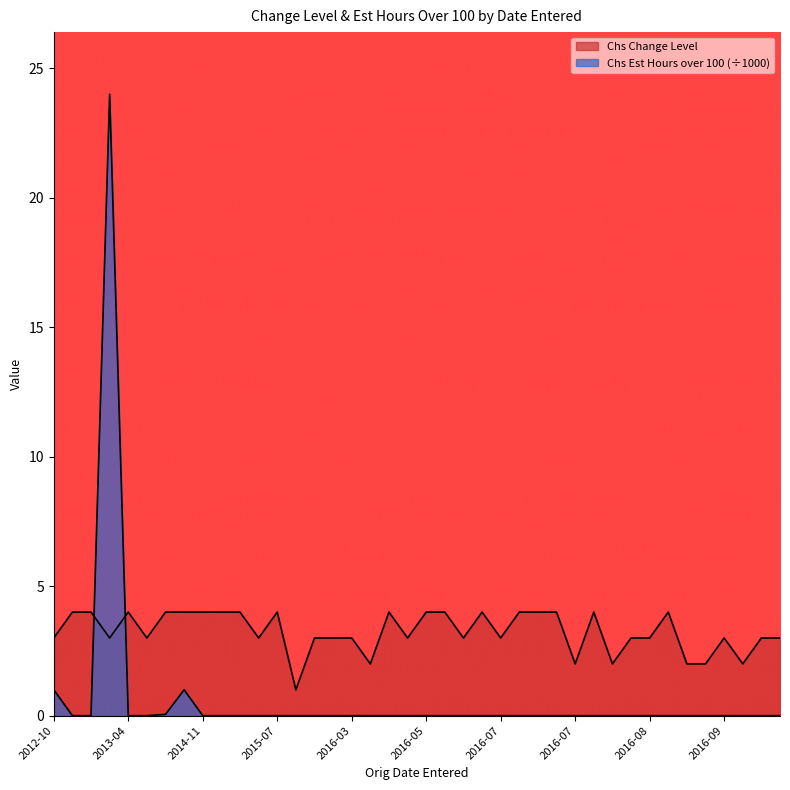

Rank the categories by Chs Change Level value from lowest to highest.

2015-09, 2016-03, 2016-07, 2016-08, 2016-09, 2016-09, 2016-09, 2012-10, 2013-01, 2014-03, 2015-07, 2015-10, 2016-01, 2016-03, 2016-04, 2016-06, 2016-07, 2016-08, 2016-08, 2016-09, 2016-09, 2016-09, 2012-10, 2012-10, 2013-04, 2014-06, 2014-09, 2014-11, 2014-12, 2015-04, 2015-07, 2016-03, 2016-05, 2016-06, 2016-06, 2016-07, 2016-07, 2016-07, 2016-08, 2016-09